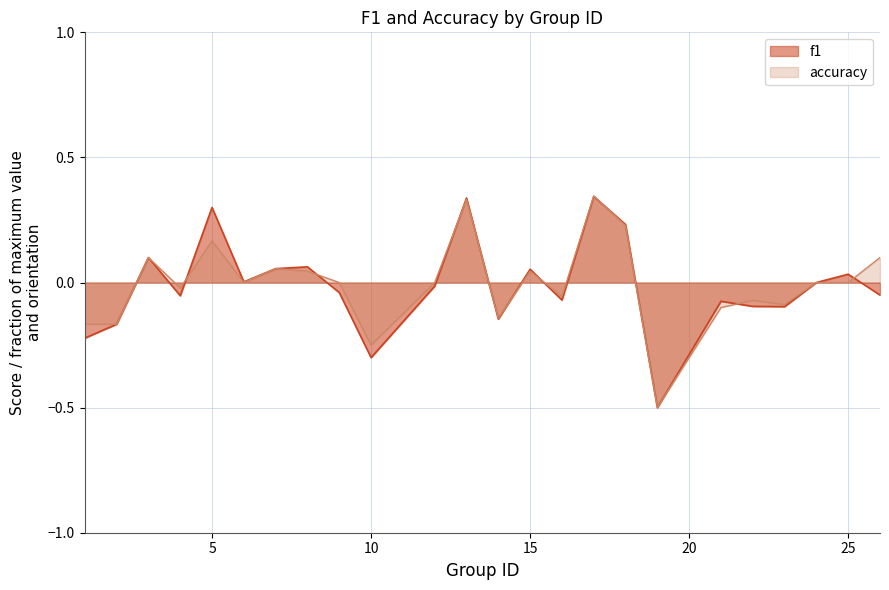

Does the chart have visible grid lines?

Yes